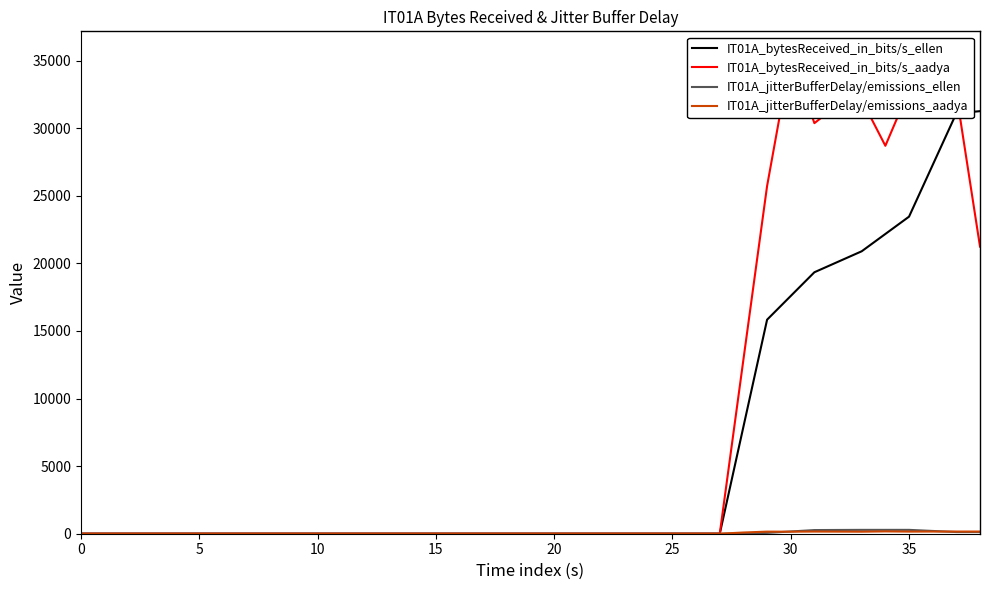

How many interior local peaks does the IT01A_jitterBufferDelay/emissions_aadya series have?

3